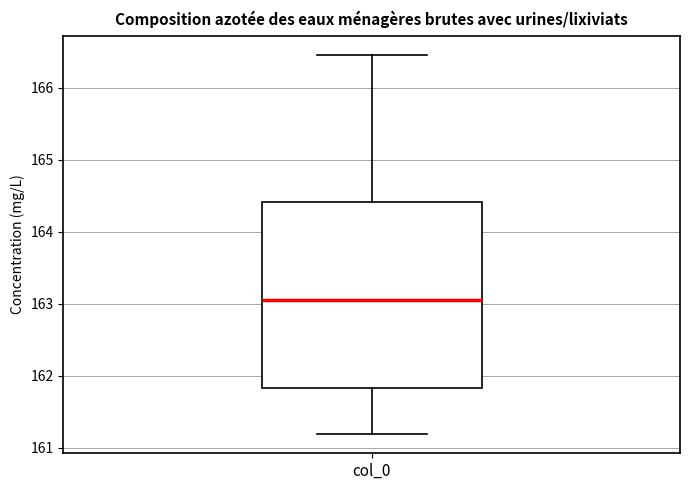

Read this box plot against the y-axis: the position of the median line, the range covered by the box, and the ends of both whiskers. The values are not printed on the chart, so give them approximately, as read against the axis.

median 163.1, box 161.8 to 164.4, whiskers 161.2 to 166.5